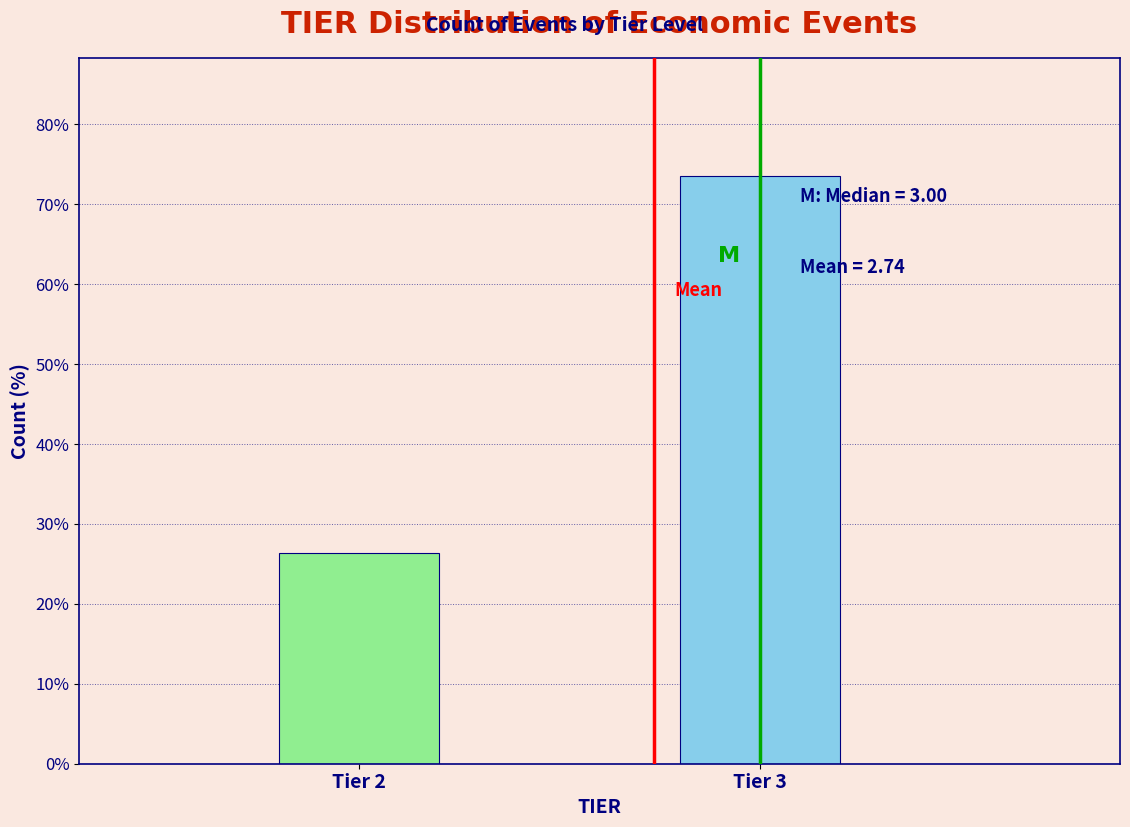

Reading left to right, what are all the values shown in this chart?

26.4	73.6